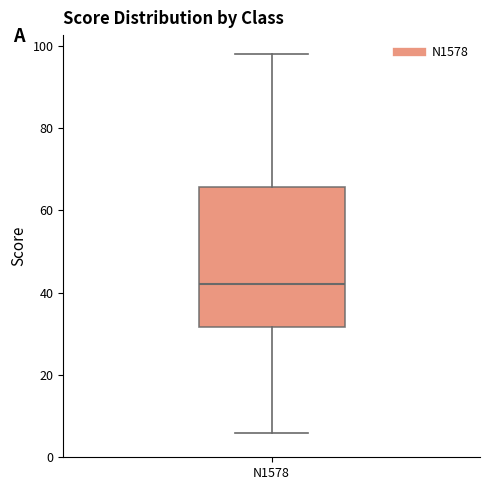

Transcribe this box plot: give where the median line is, the range the box spans, and where the two whiskers end, as read against the y-axis. The values are not printed on the chart, so give them approximately, as read against the axis.

median 42, box 32 to 66, whiskers 6 to 98